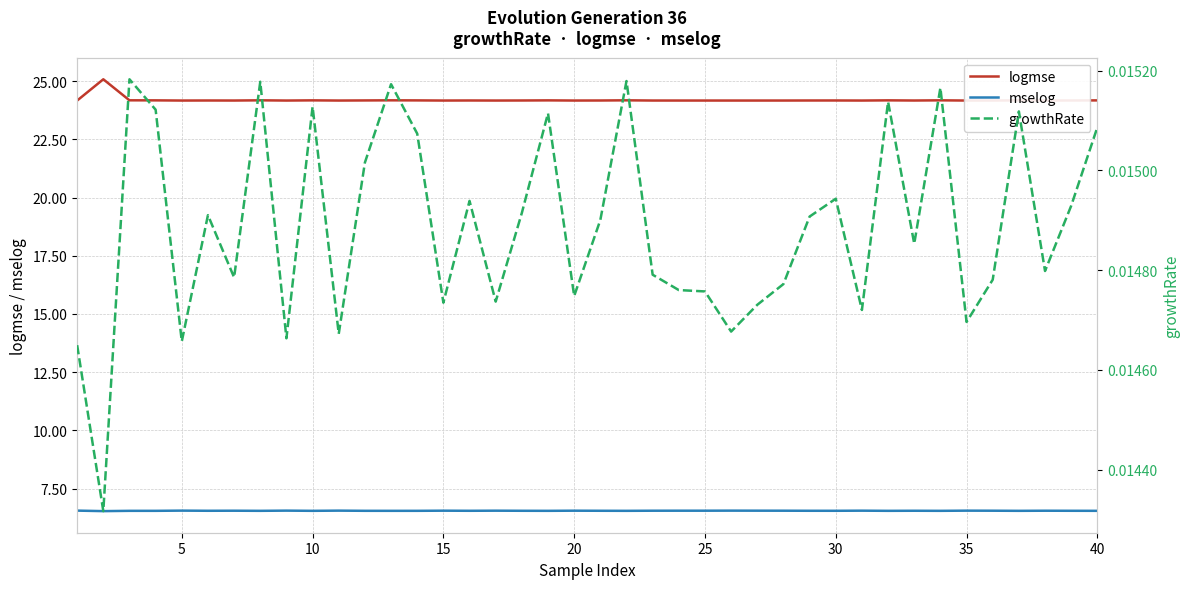

What is the highest value of the mselog series?

6.6